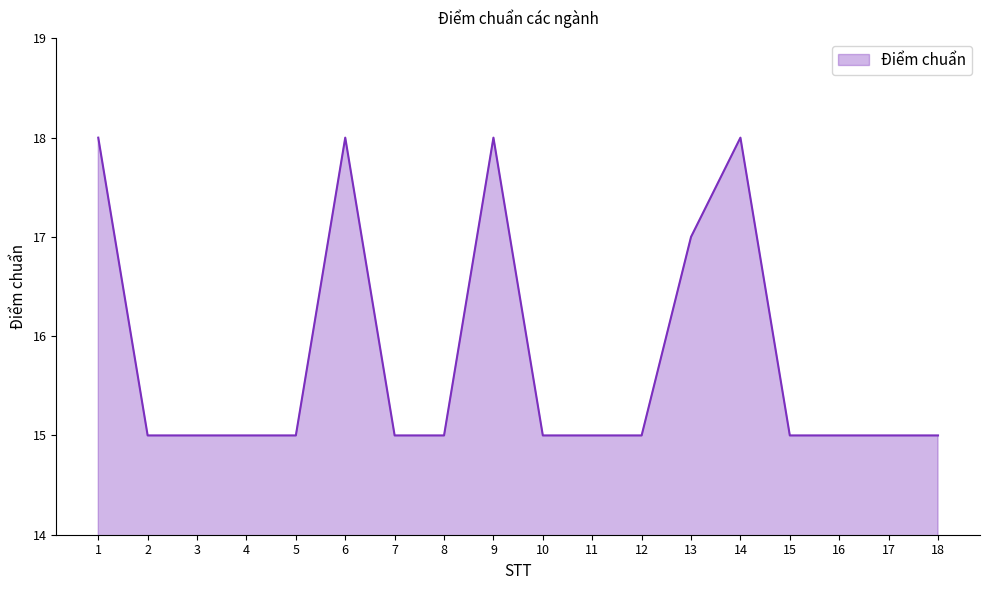

What is the change in value from 2 to 13?

+2